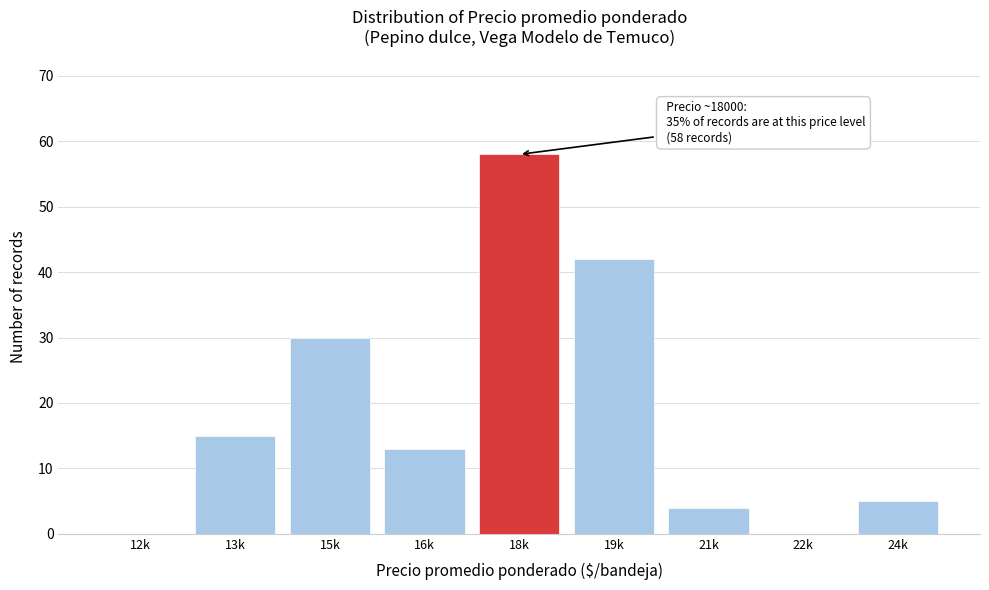

Reading right to left, what are all the values shown in this chart?

24k=5	22k=0	21k=4	19k=42	18k=58	16k=13	15k=30	13k=15	12k=0